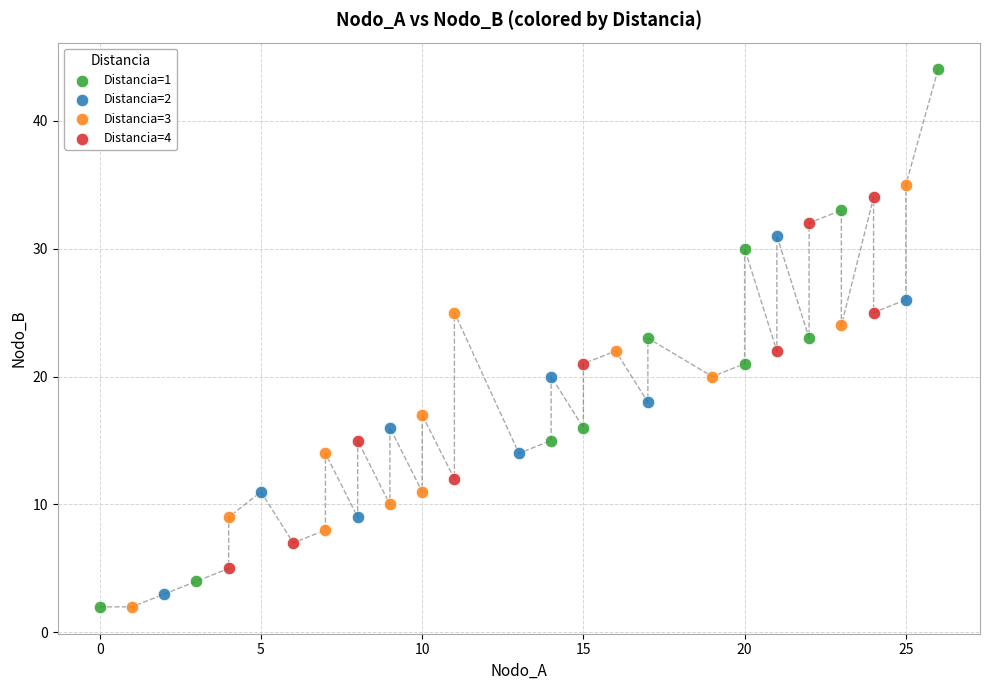

Which series has the widest spread of Y values?

Distancia=1